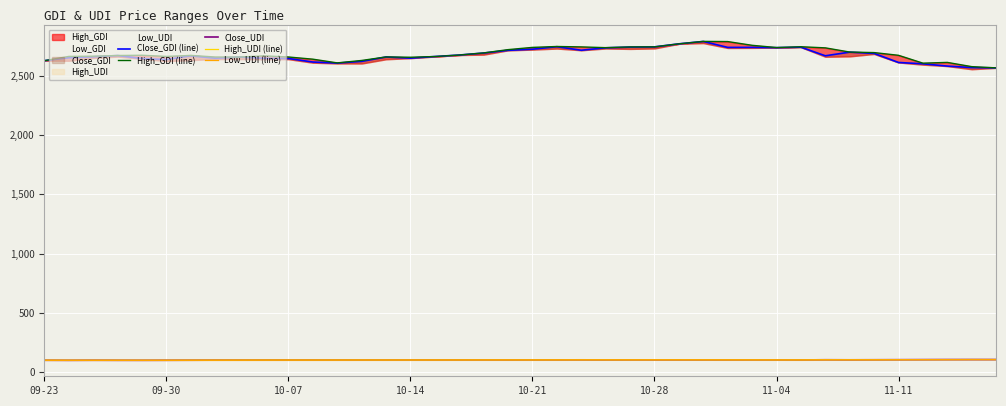

What is the average value of the High_UDI (line) series?

103.7